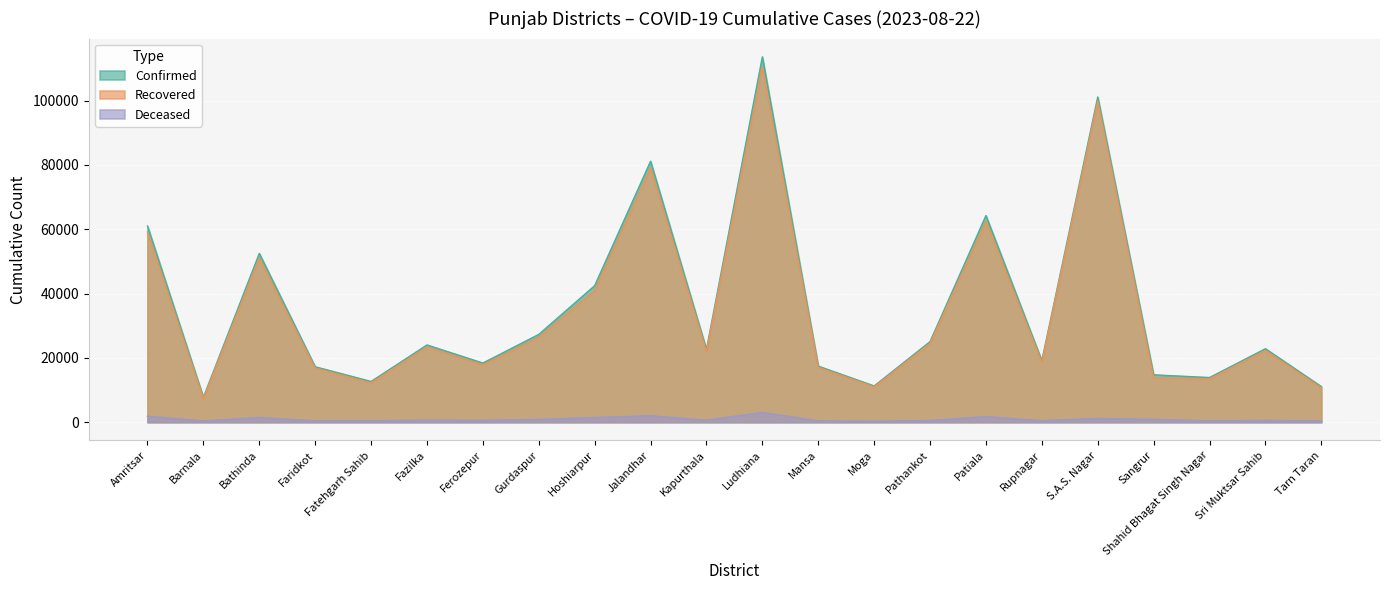

What is the difference between the maximum and minimum values in the Deceased series?

2746